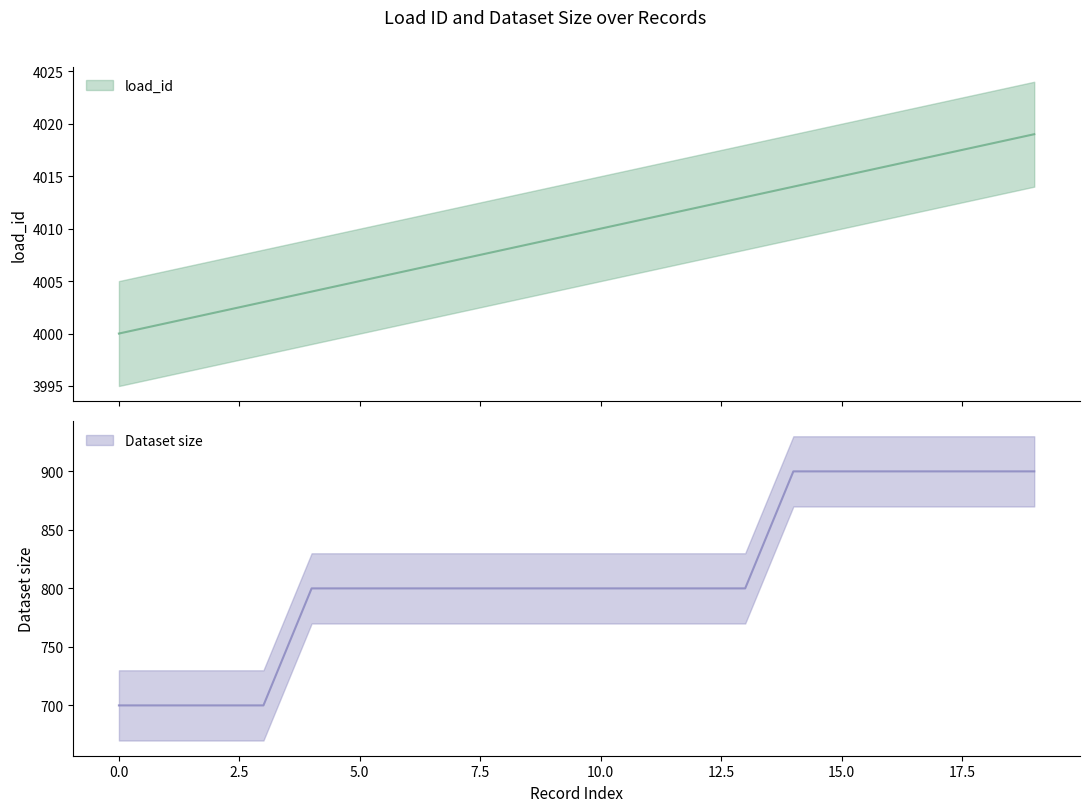

At which label does Dataset size first exceed 800?

14